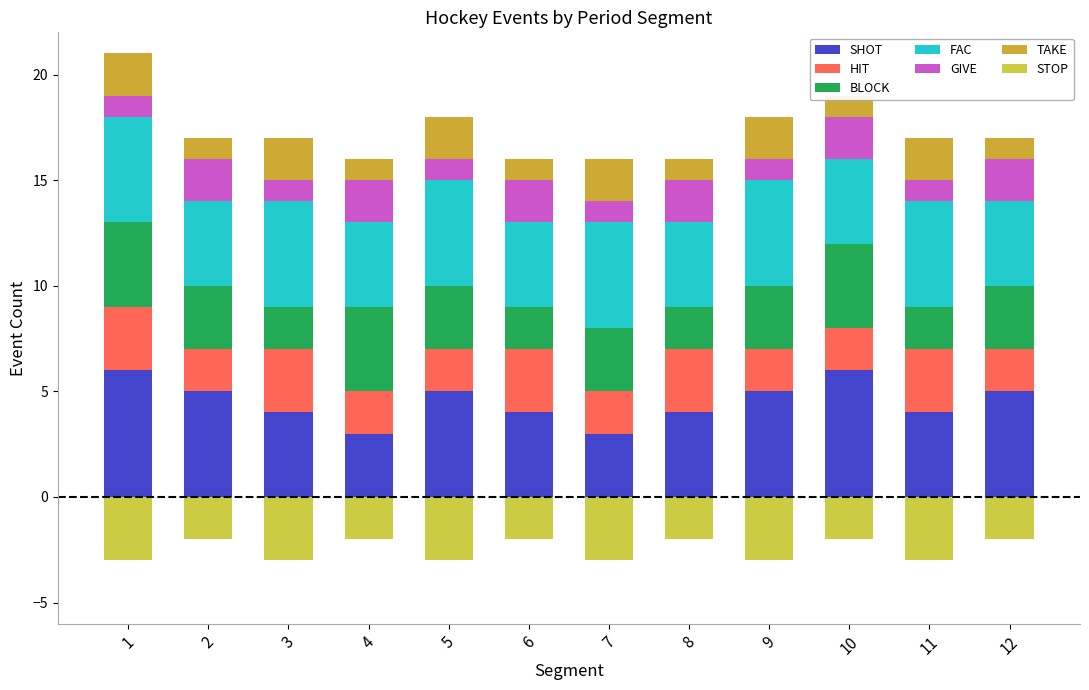

Between 6 and 7, which series saw the biggest shift?

SHOT